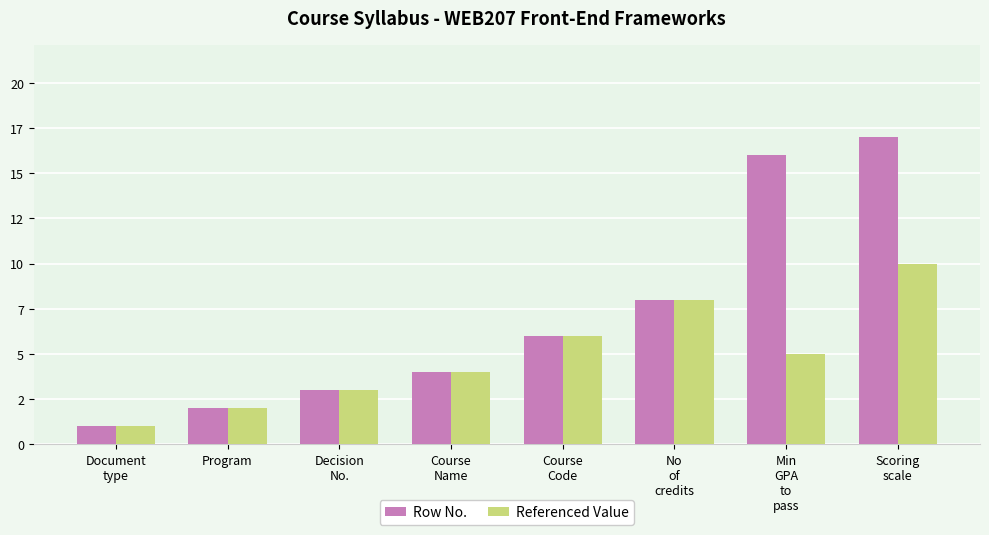

Which series has the largest total across all categories?

Row No.